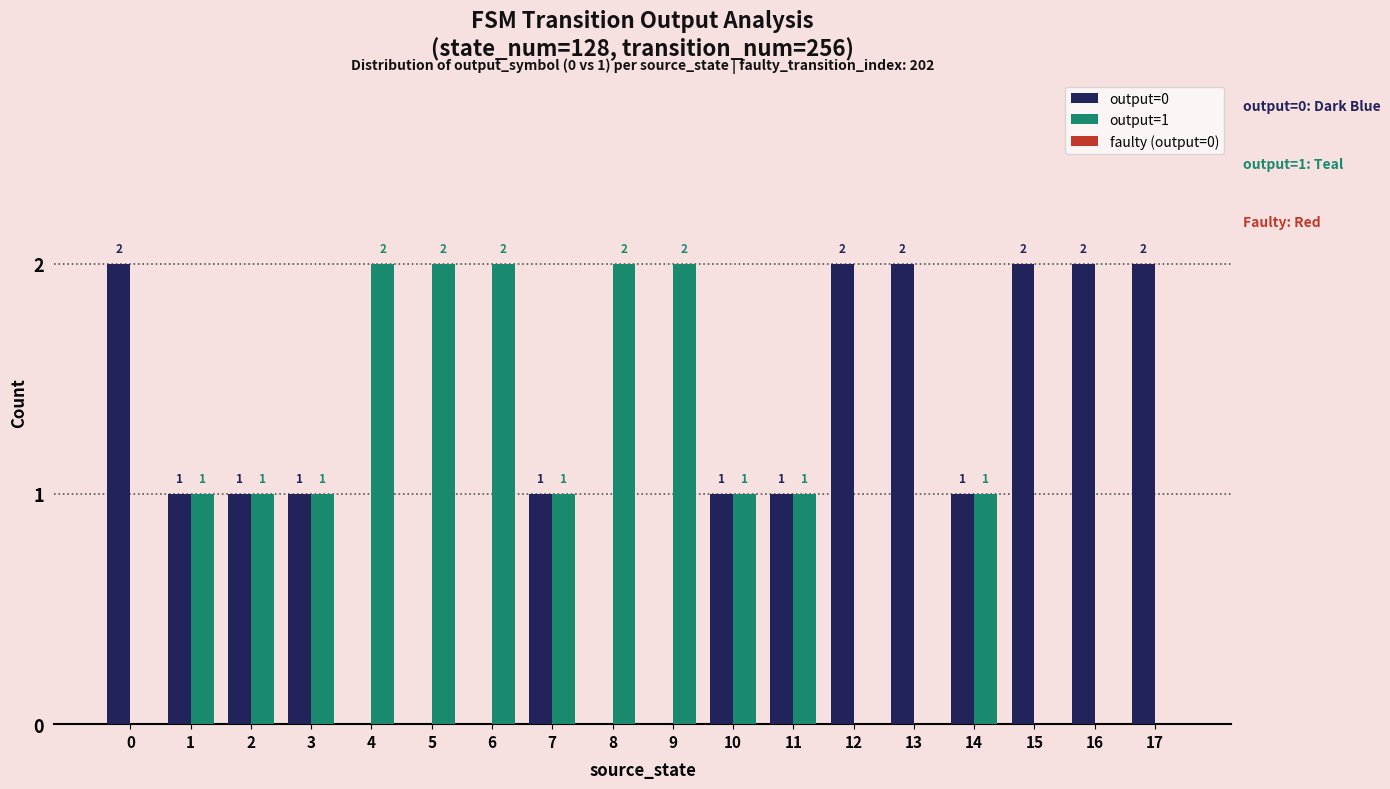

True or false: output=1 has a value of 3 at 9.

False